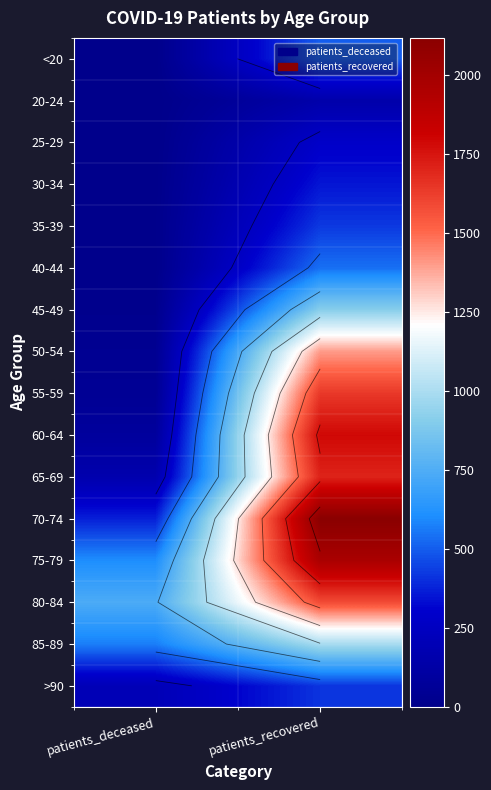

What is the difference between the 65-69 values at patients_recovered and patients_deceased?

1541